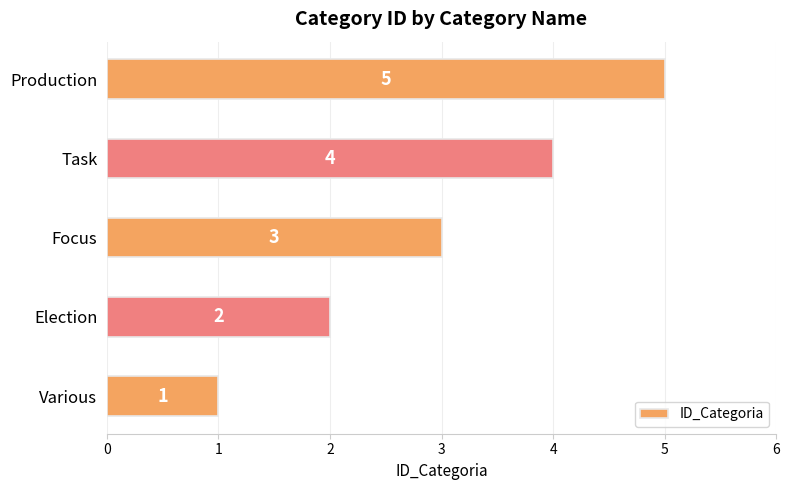

List the labels in order of value, smallest first.

Various, Election, Focus, Task, Production